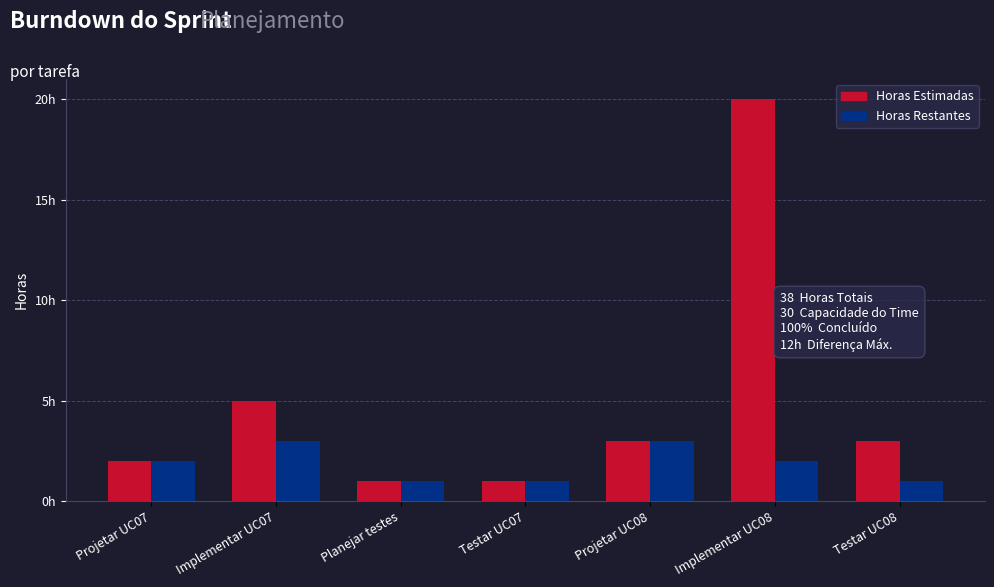

Does the chart contain stacked bars?

No